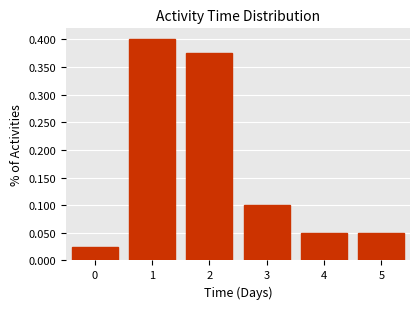

Which range on the x-axis has the tallest bar?

0.5 to 1.5